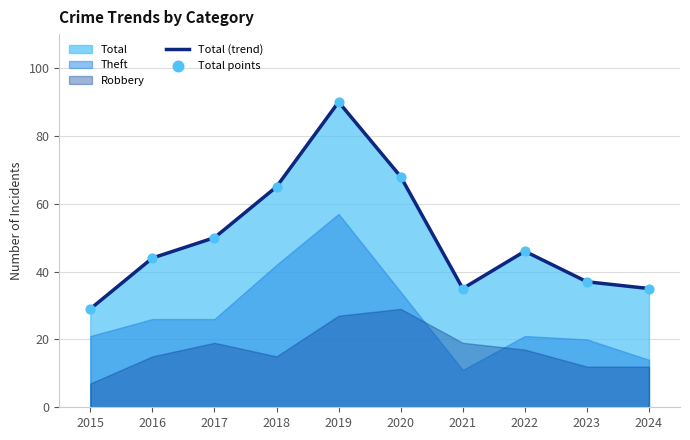

Which series has the largest total across all categories?

Total (trend)